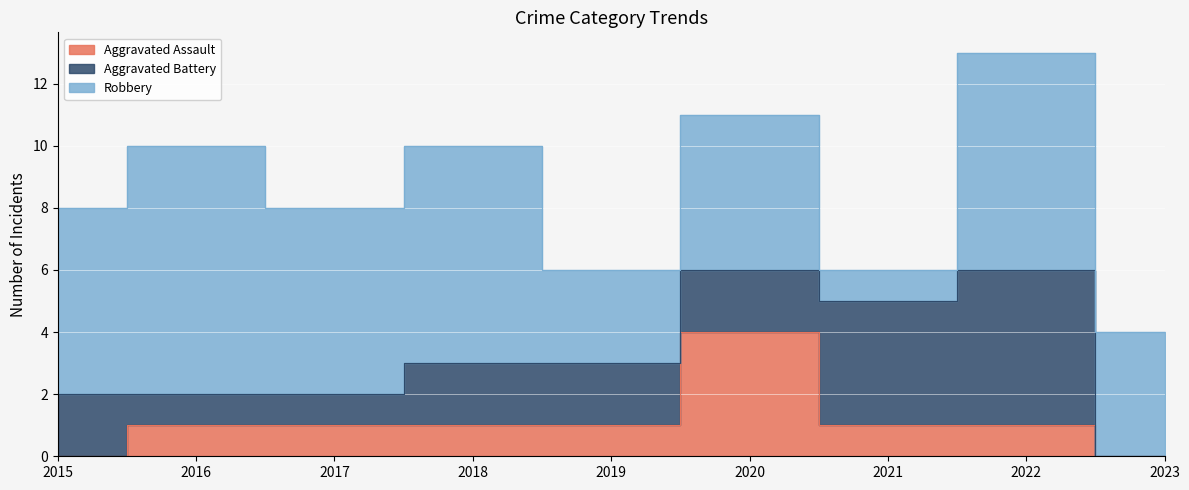

Which label corresponds to the smallest value in the chart?

2015